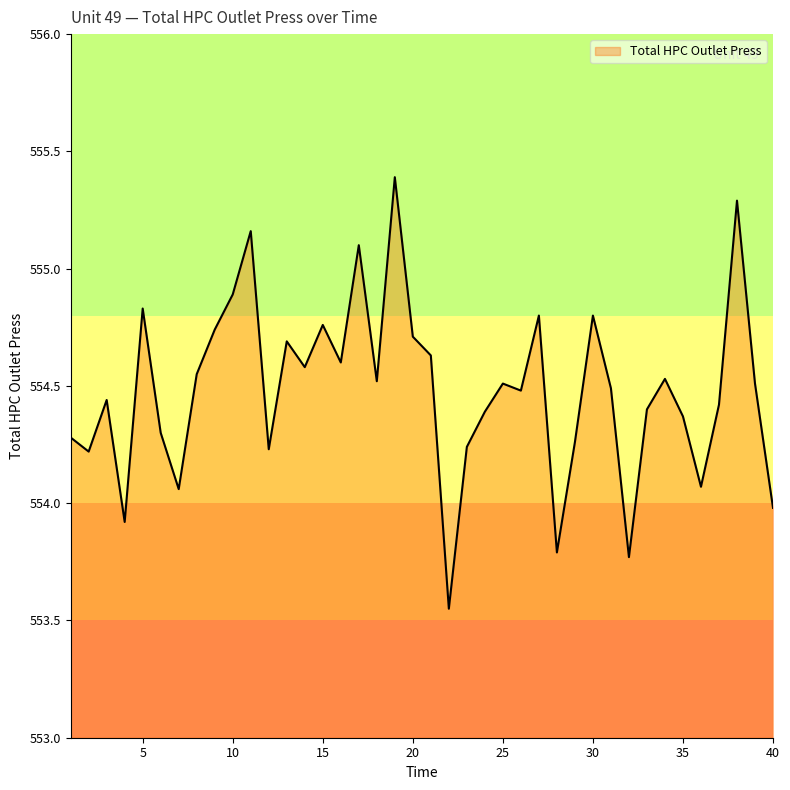

What is the average value?

554.5